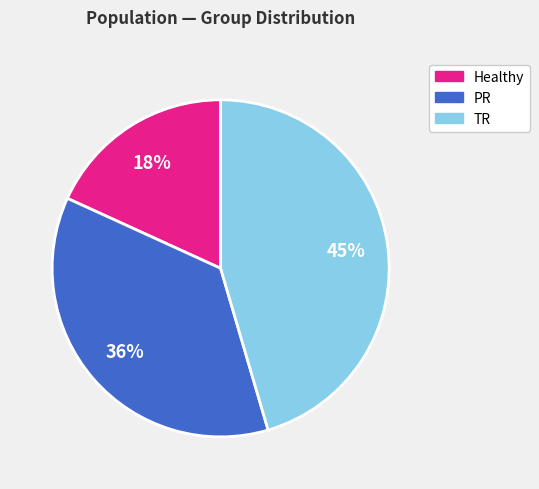

Does PR account for over 50% of the chart?

No